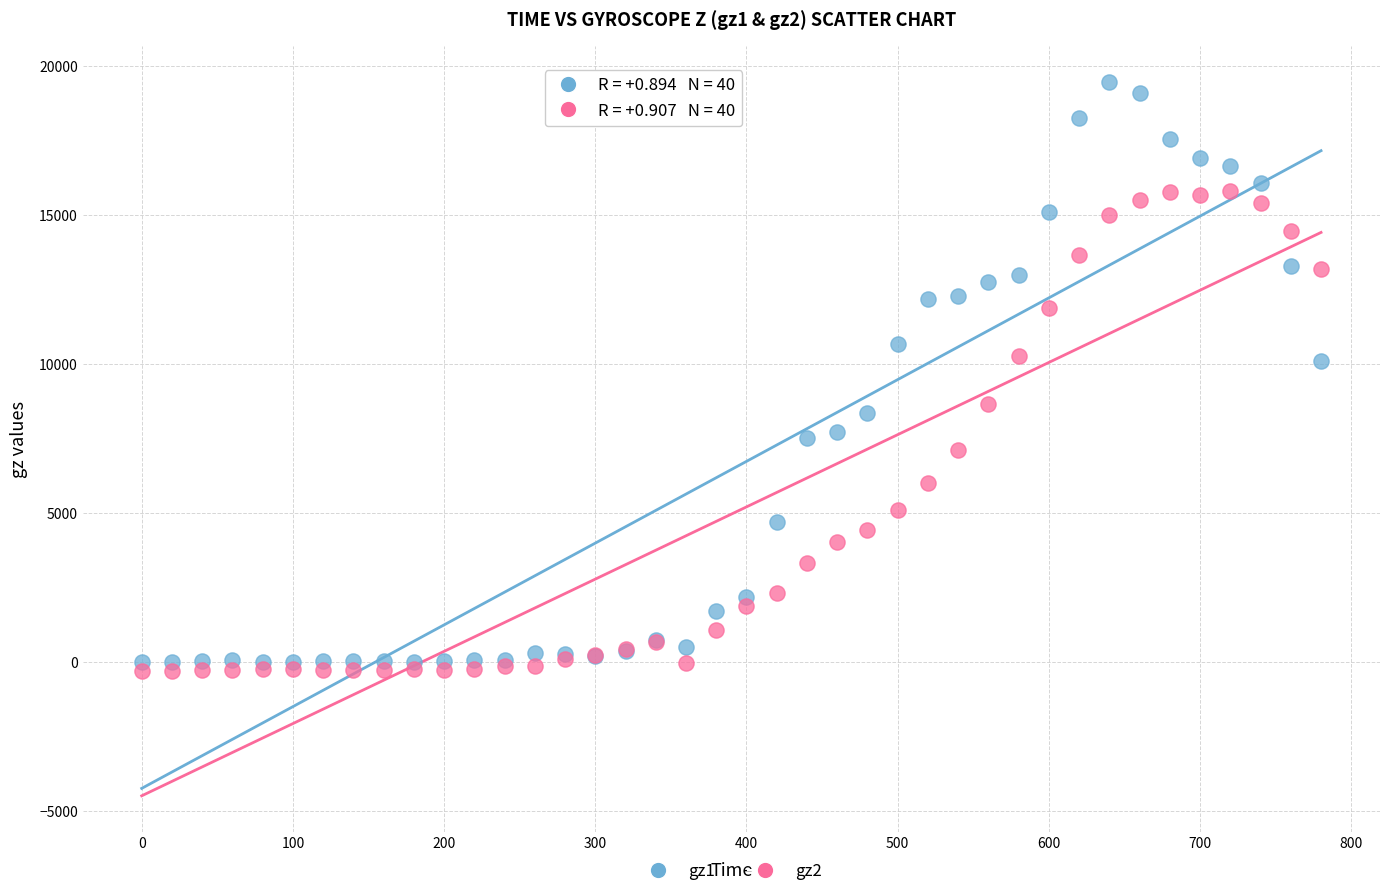

Which series contains the highest Y value?

gz1